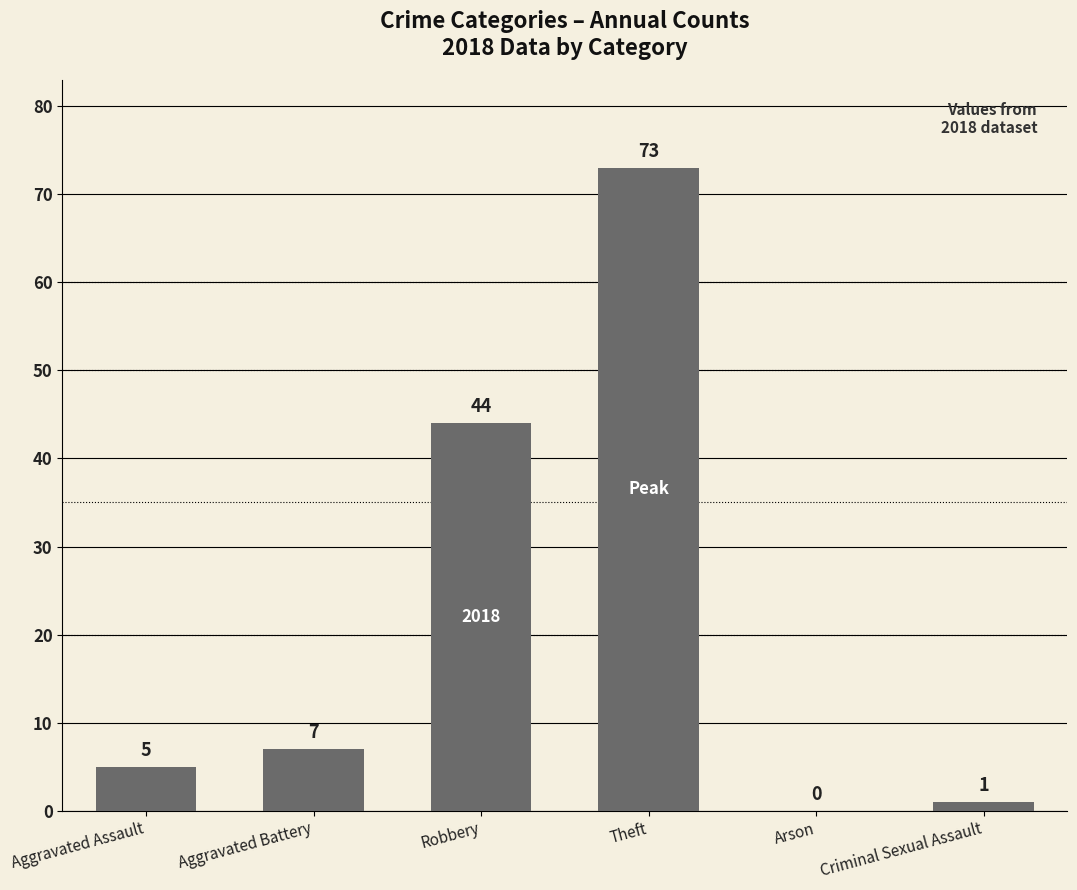

What is the sum of all values?

130